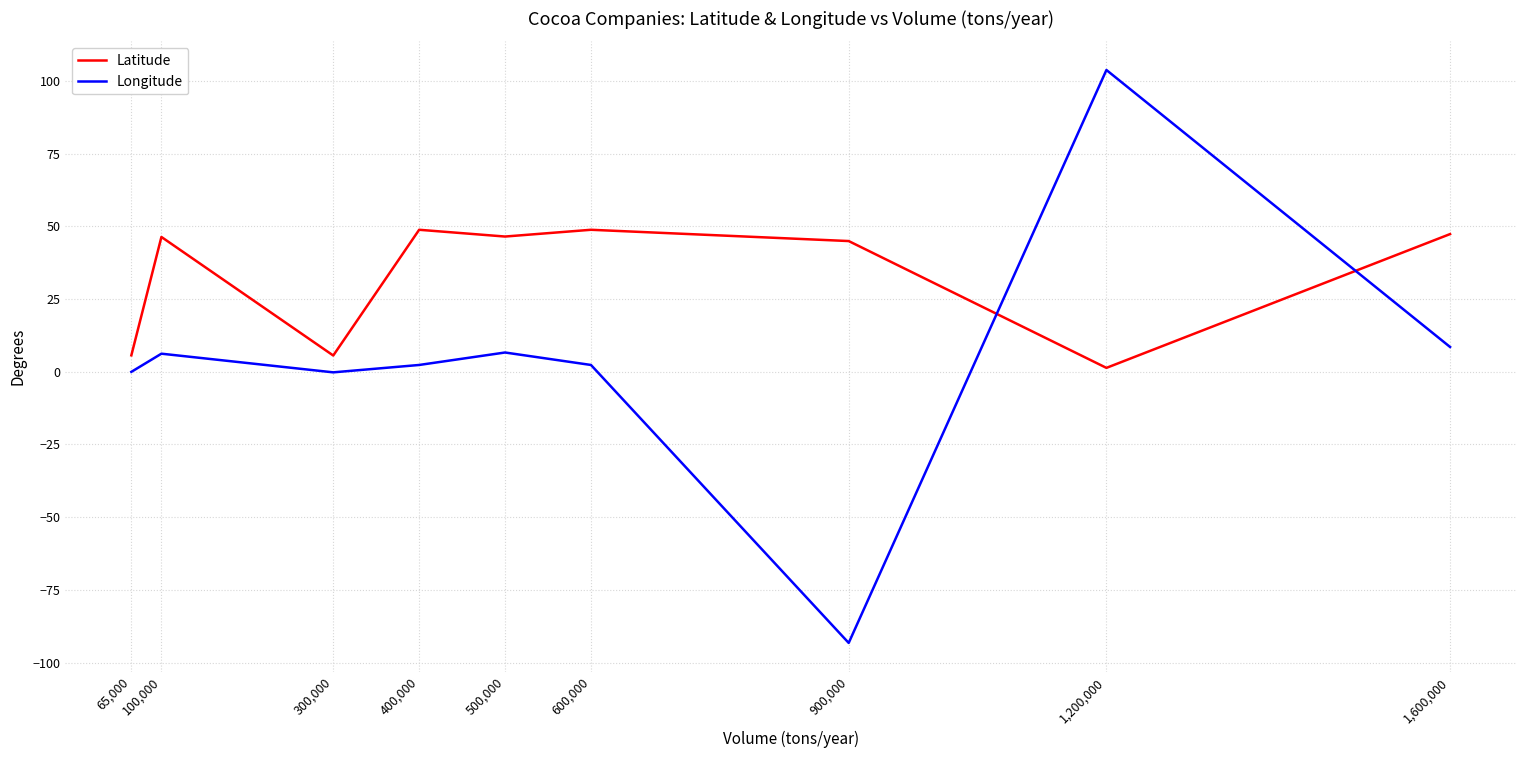

What is the total value across all series at 65,000?

5.7